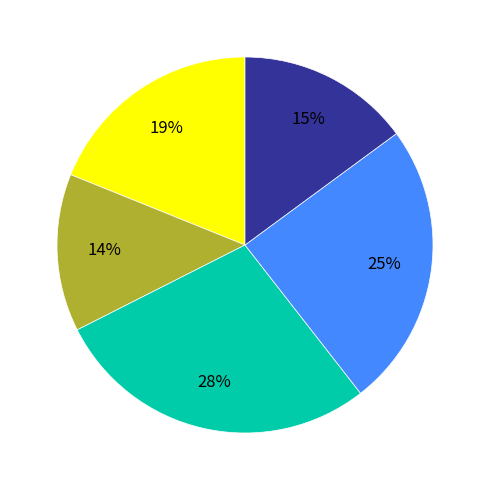

To the nearest percent, what is the average slice percentage?

20%